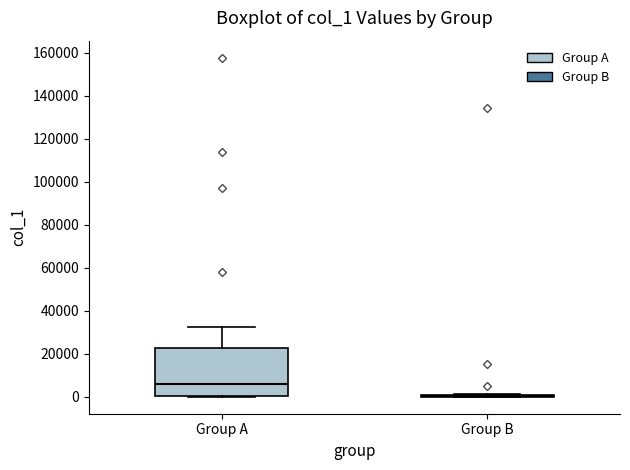

Comparing the boxes themselves (not the whiskers), which one is the tallest?

Group A